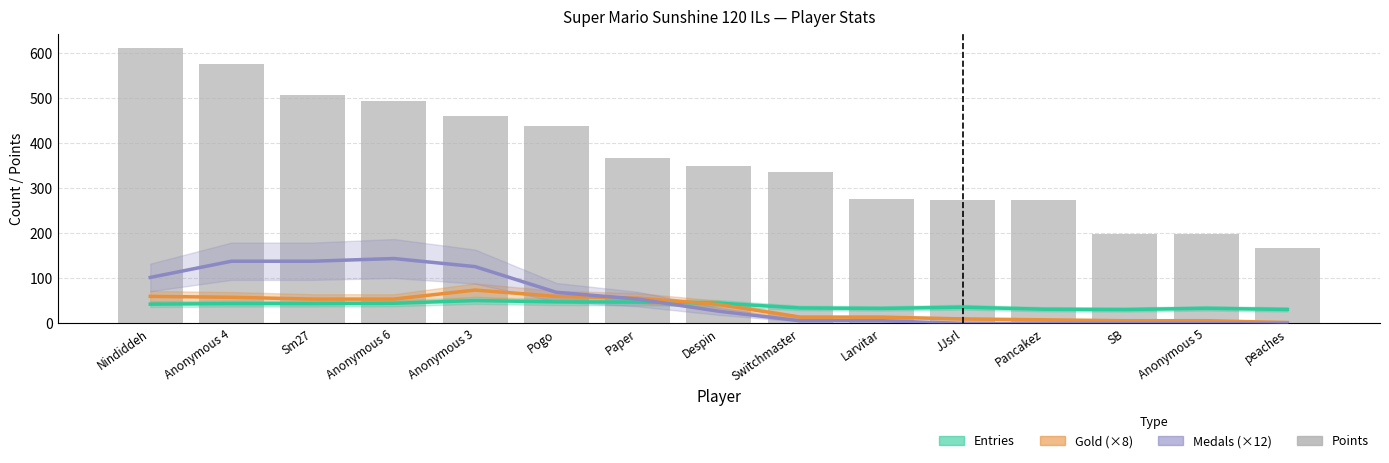

What is the label of the 11th bar from the right?

Anonymous 3